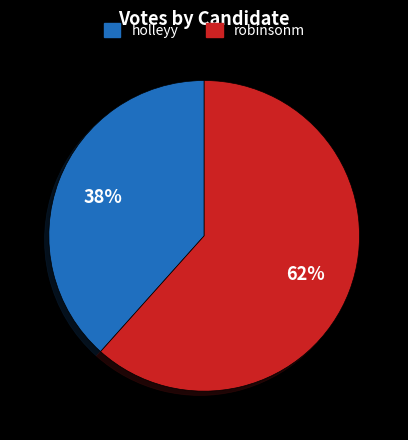

Is there a majority slice in this chart?

Yes